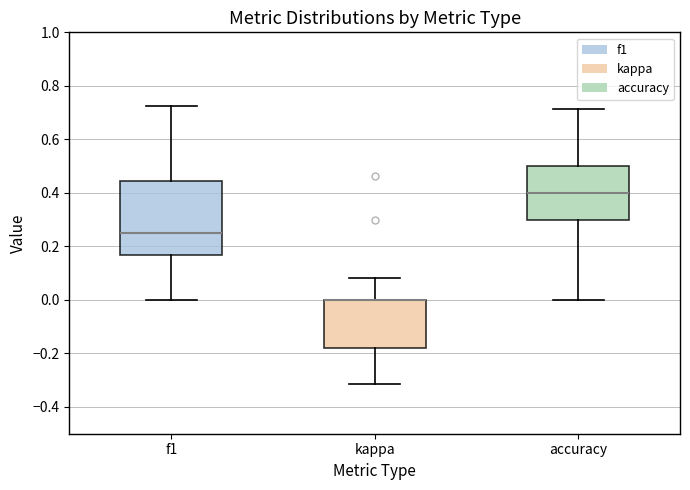

Which box is the tallest, from its lower edge to its upper edge?

f1